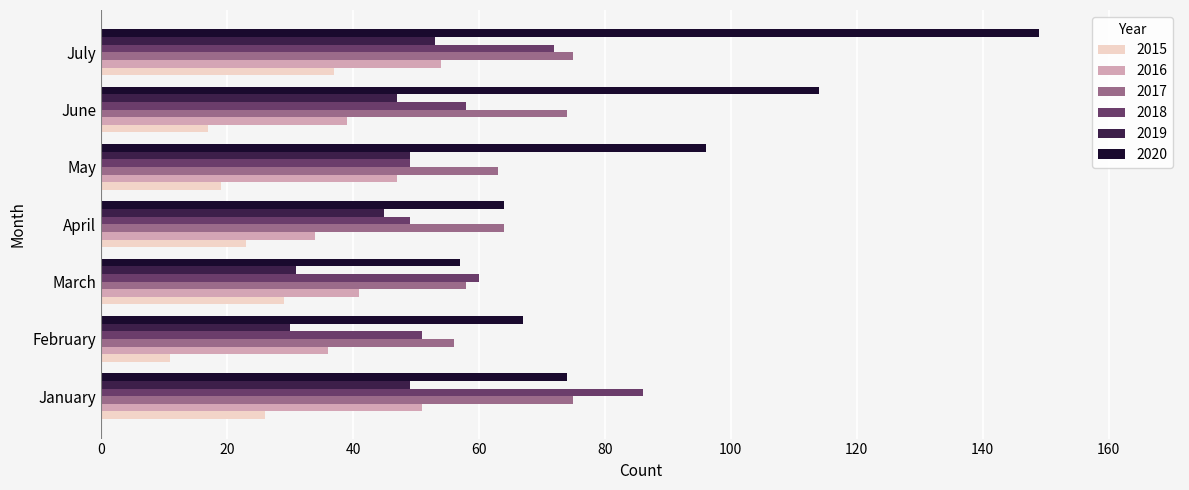

What is the minimum value for 2016?

34